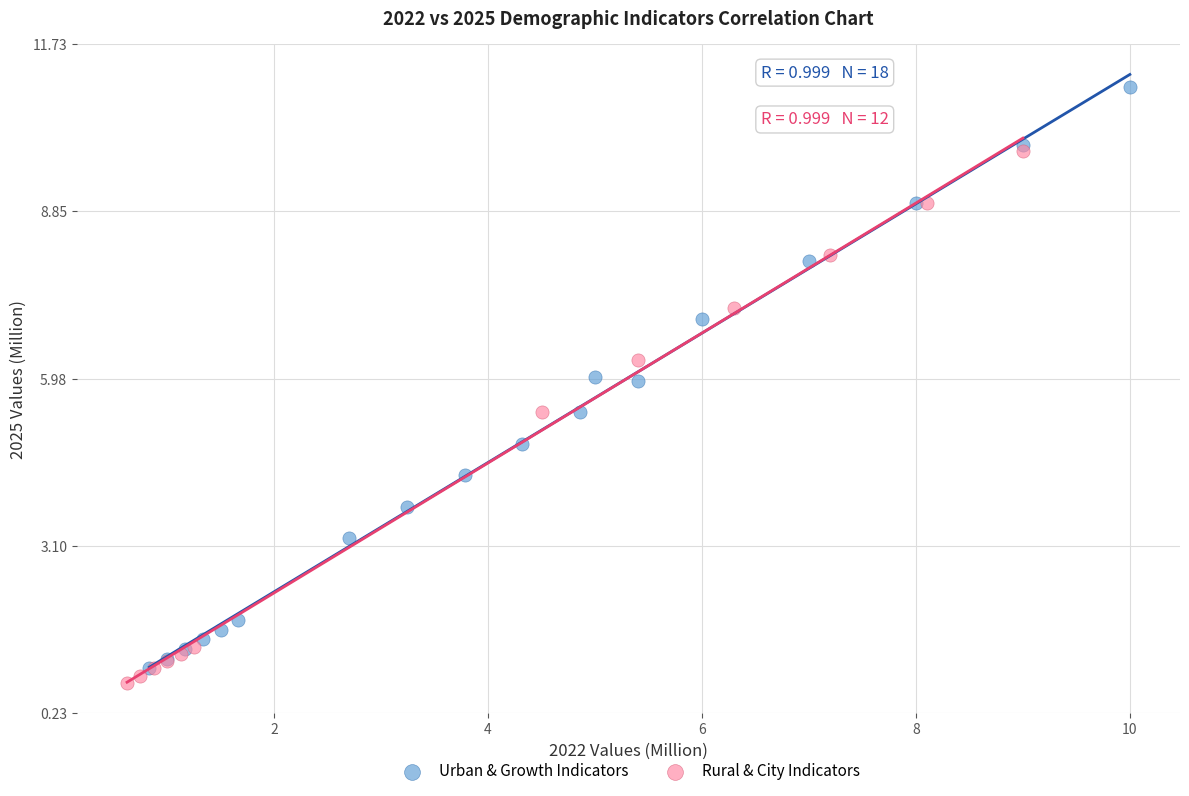

Which series has the largest Y range (max minus min)?

Urban & Growth Indicators